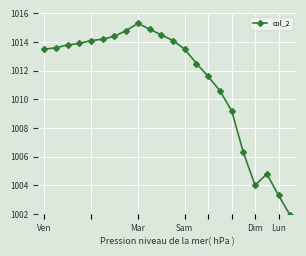

What is the sum of all values?

22248.8